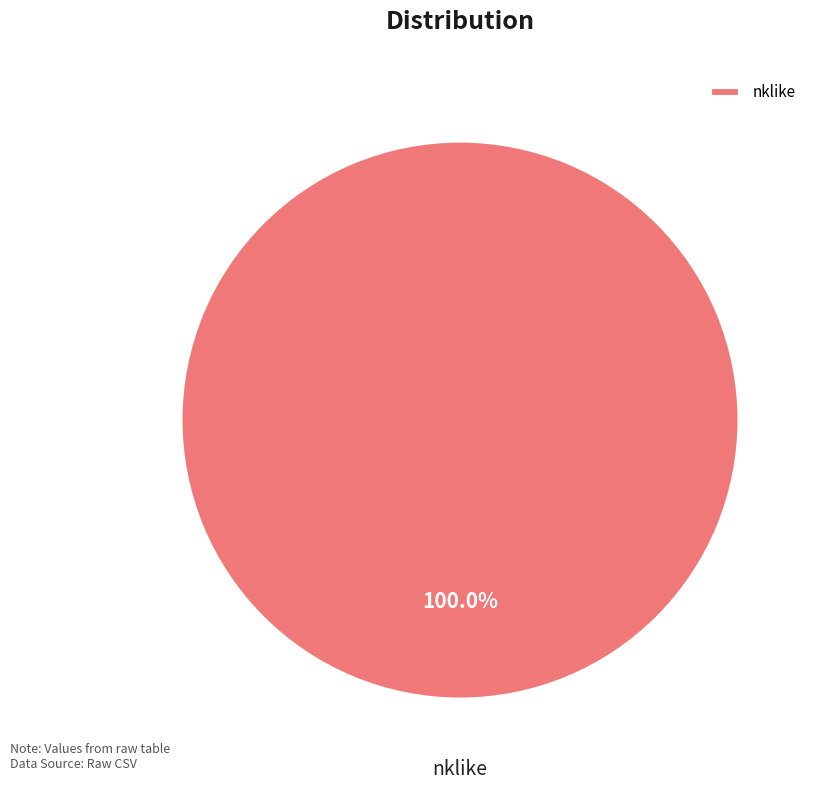

Which category accounts for the majority?

nklike